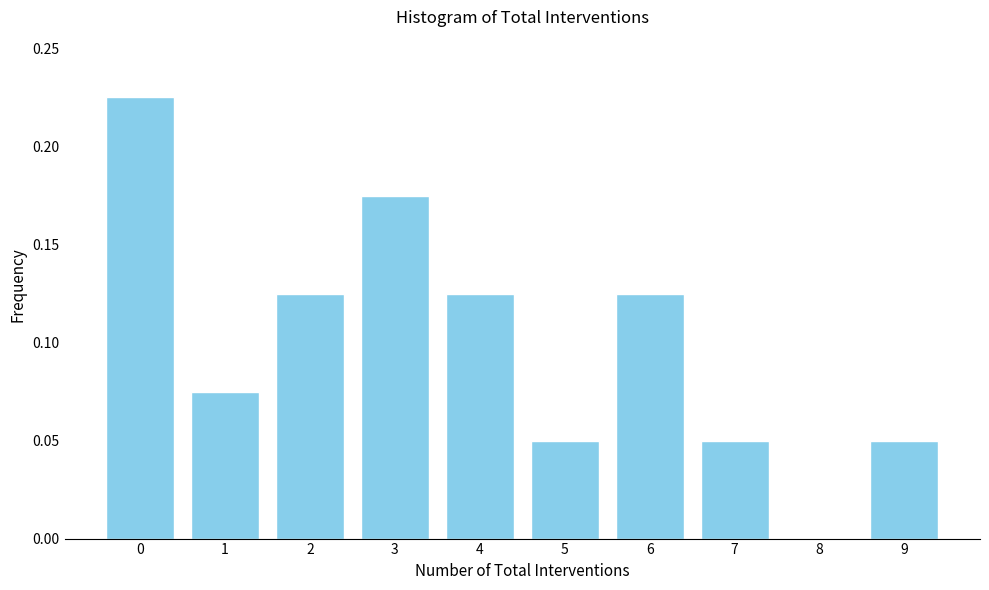

The chart shows a value of 0.0 at 6. True or false?

False